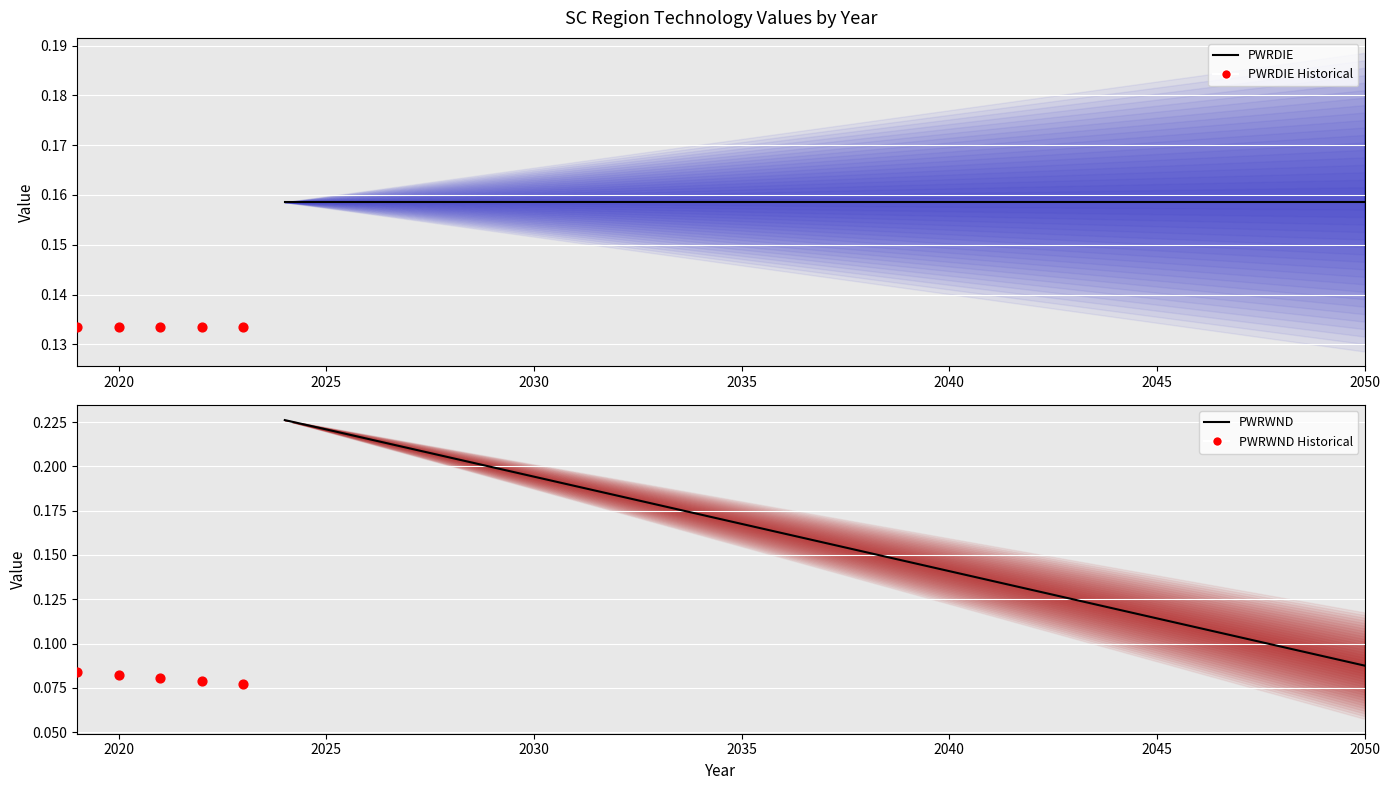

At which category is the sum across all series the highest?

2024